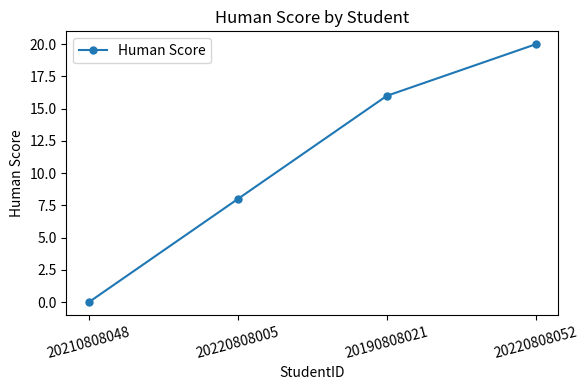

Rank the categories by value from lowest to highest.

20210808048, 20220808005, 20190808021, 20220808052